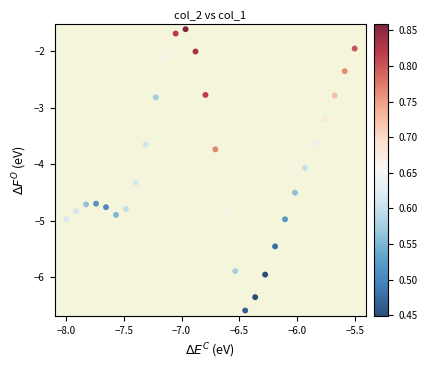

What Y value in the scatter plot is closest to -4?

-4.1